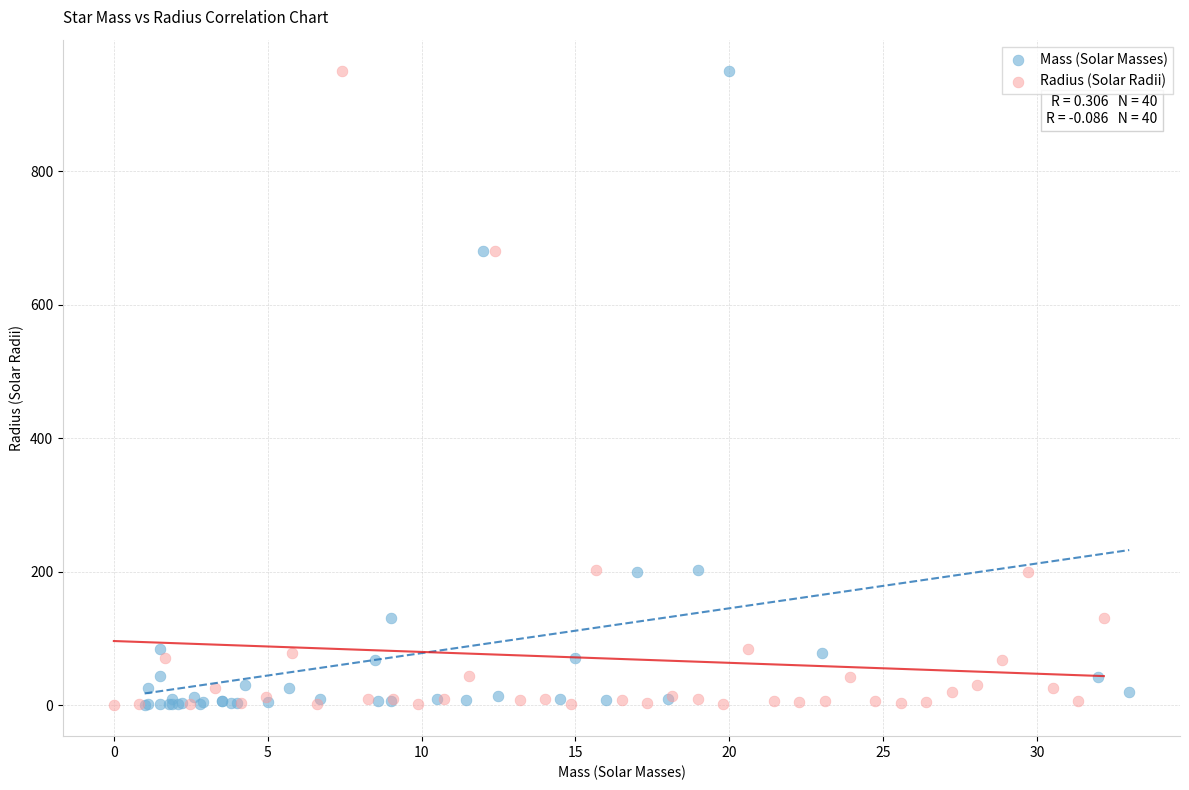

What are all the series names shown in the legend?

Mass (Solar Masses), Radius (Solar Radii)